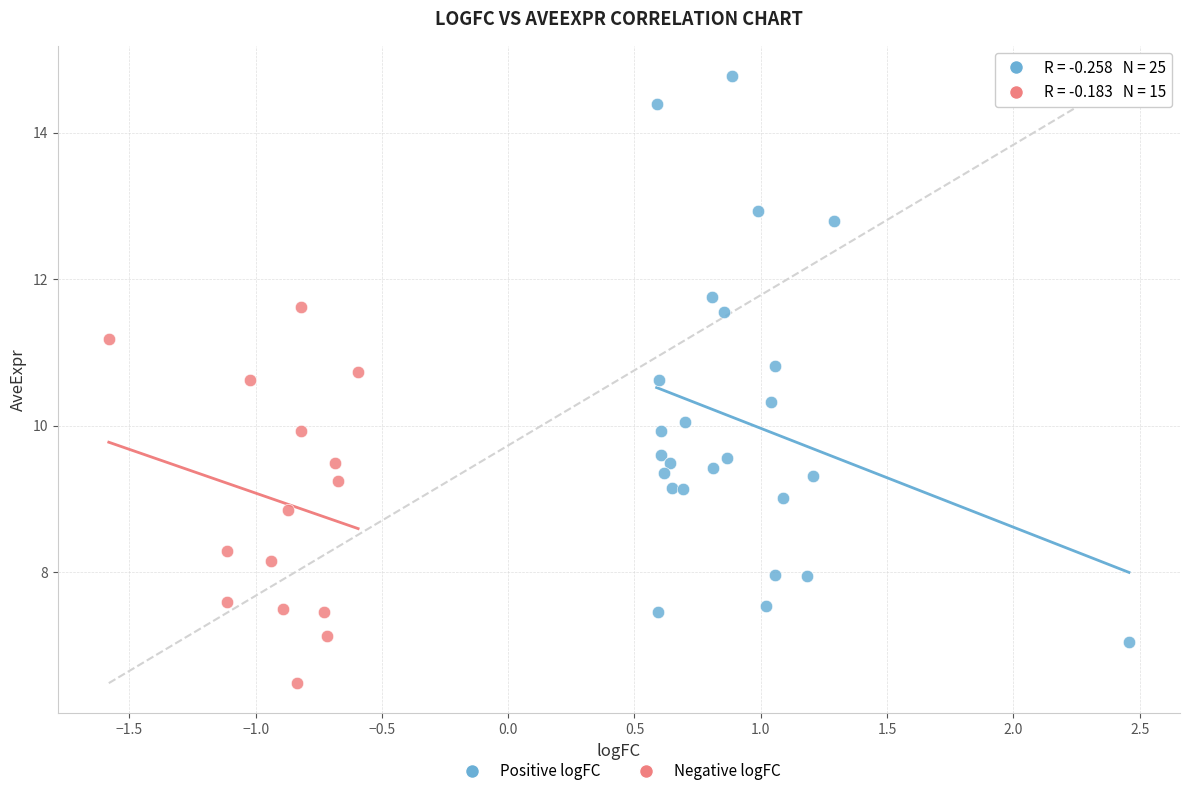

Which series has the largest Y range (max minus min)?

Positive logFC